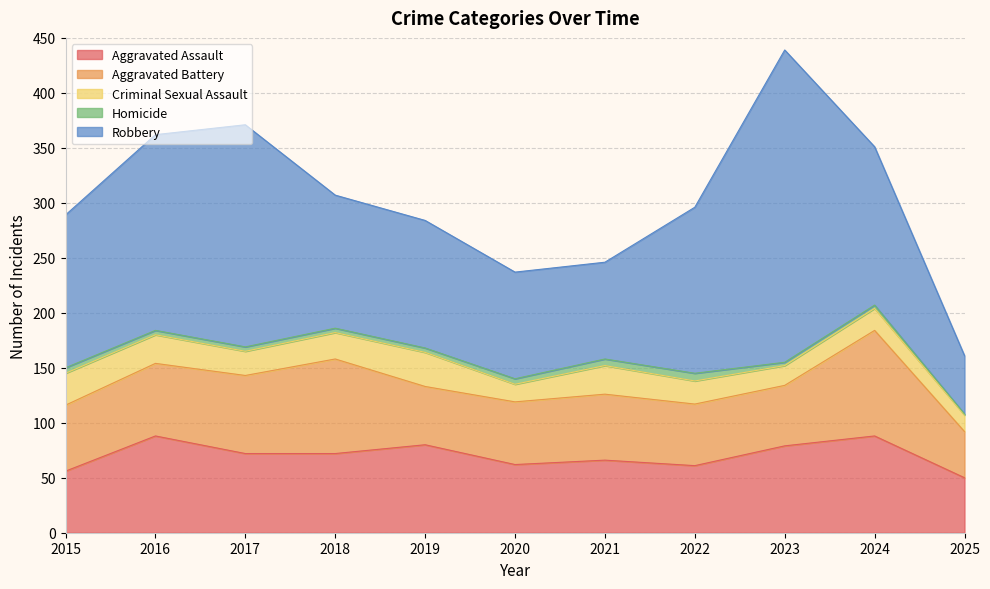

What is the difference between the second highest and second lowest values in the Aggravated Assault series?

32